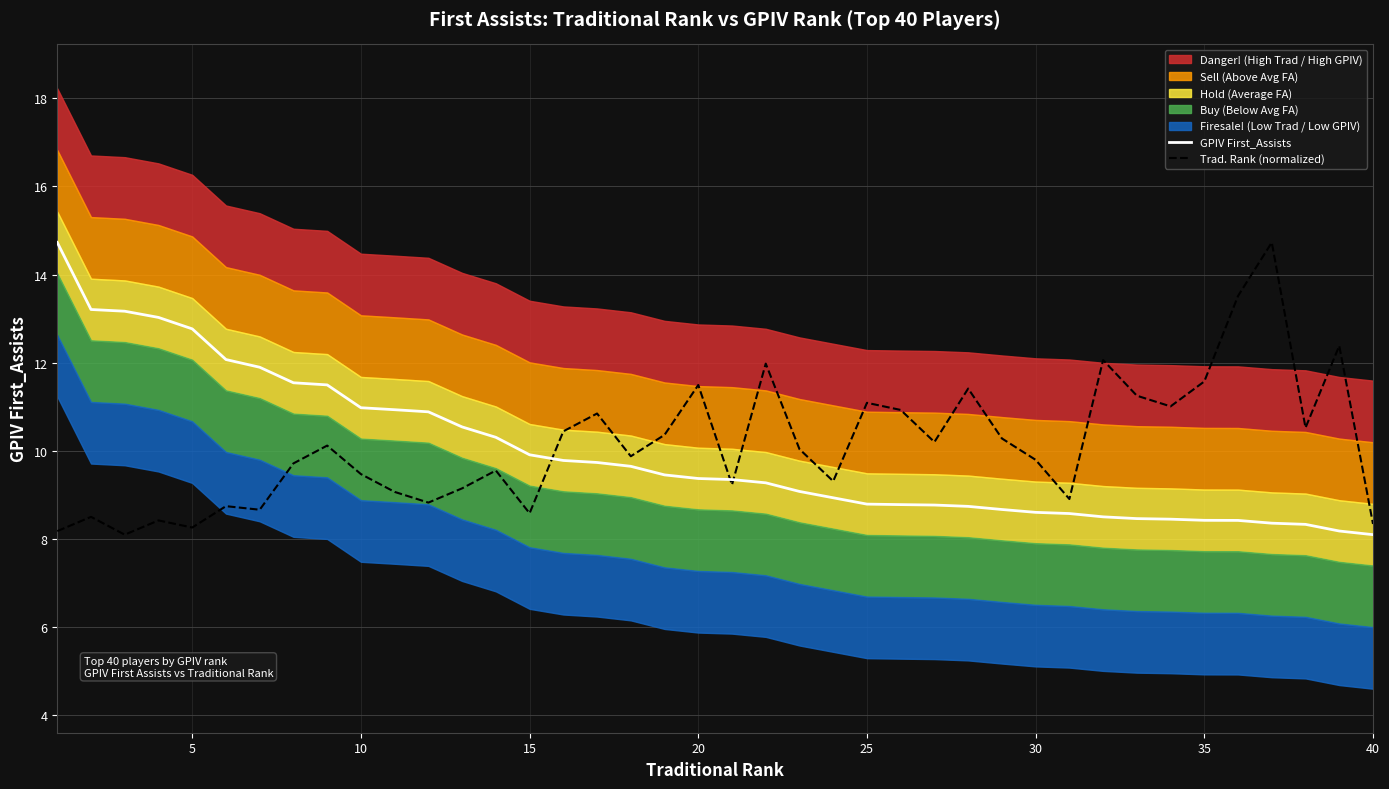

Between 14 and 20, which series saw the biggest shift?

Trad. Rank (normalized)